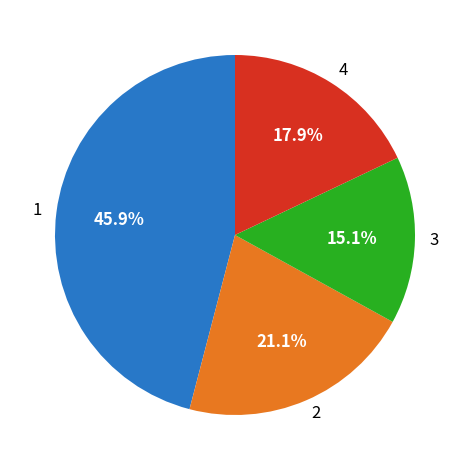

Does 3 represent more than half of the total?

No